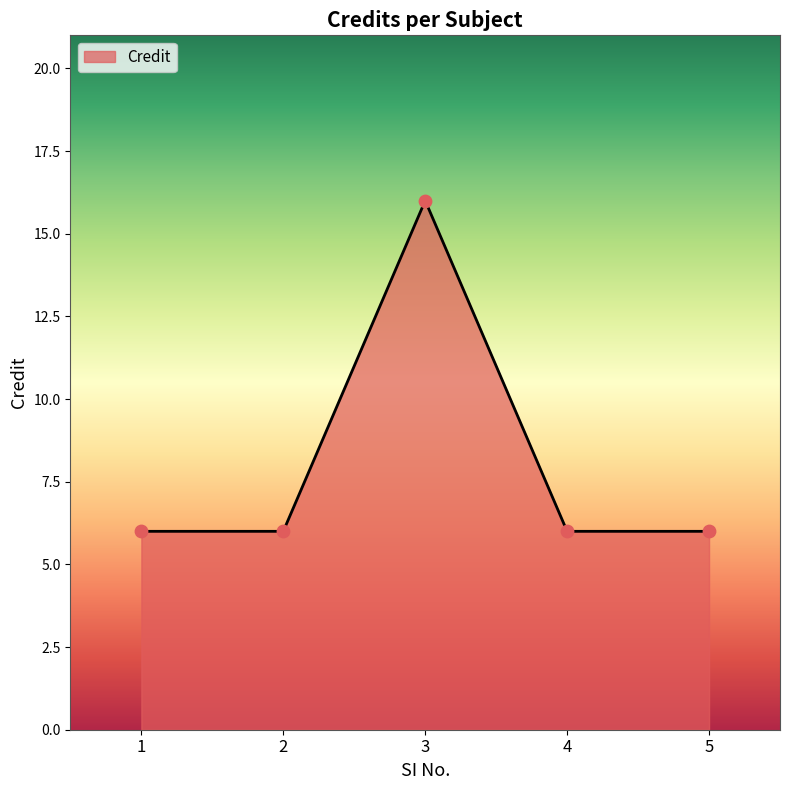

What is the ratio of the value at 3 to the value at 4?

2.7